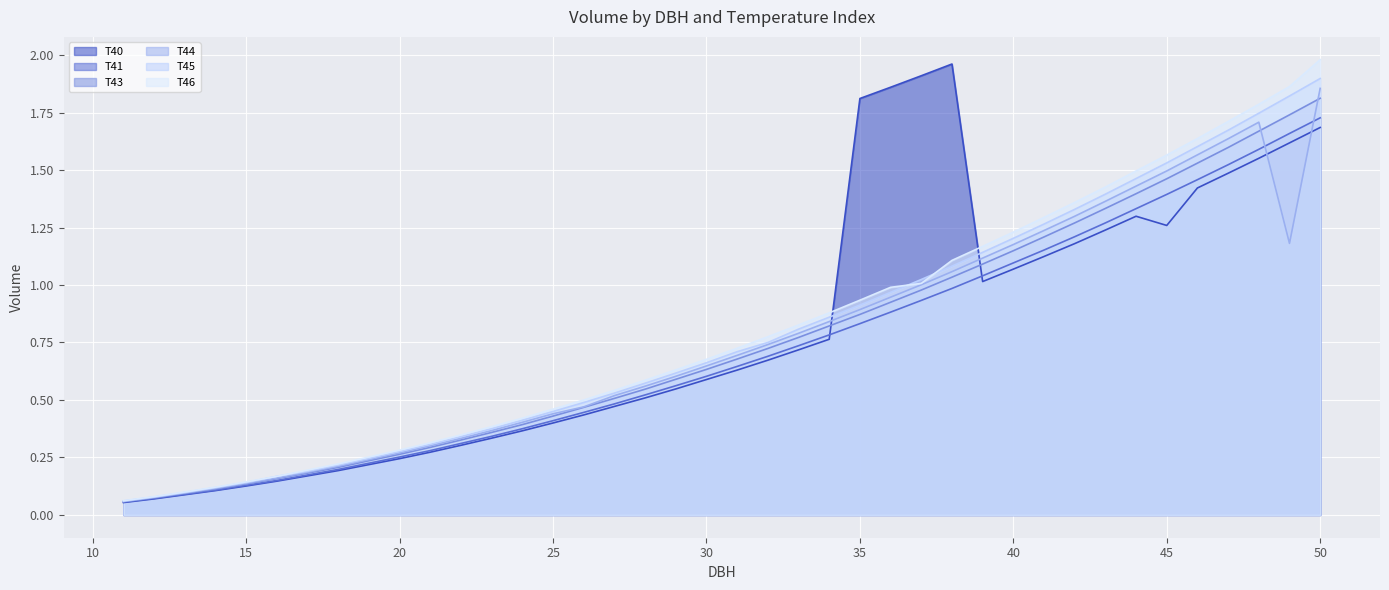

What value does the T45 series have at 40?

1.2